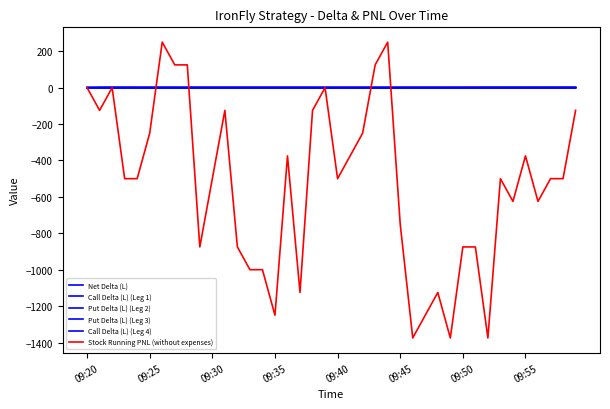

What is the smallest value displayed?

-1375.0